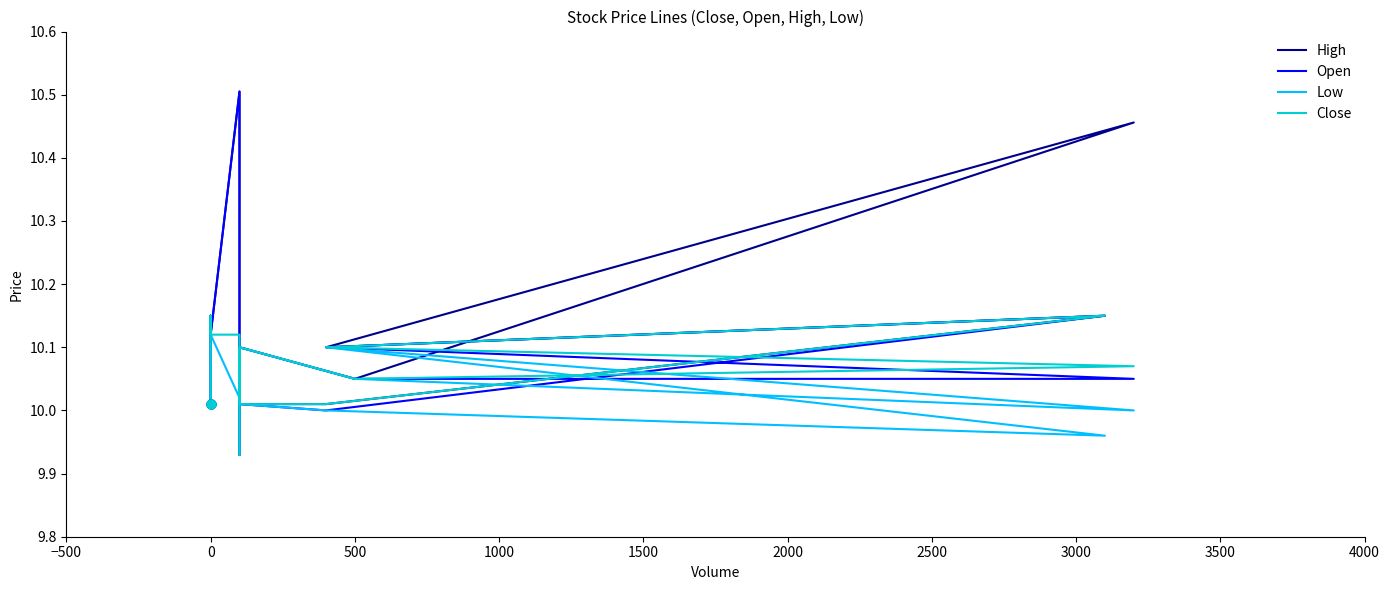

At how many categories does at least one series exceed 10?

19